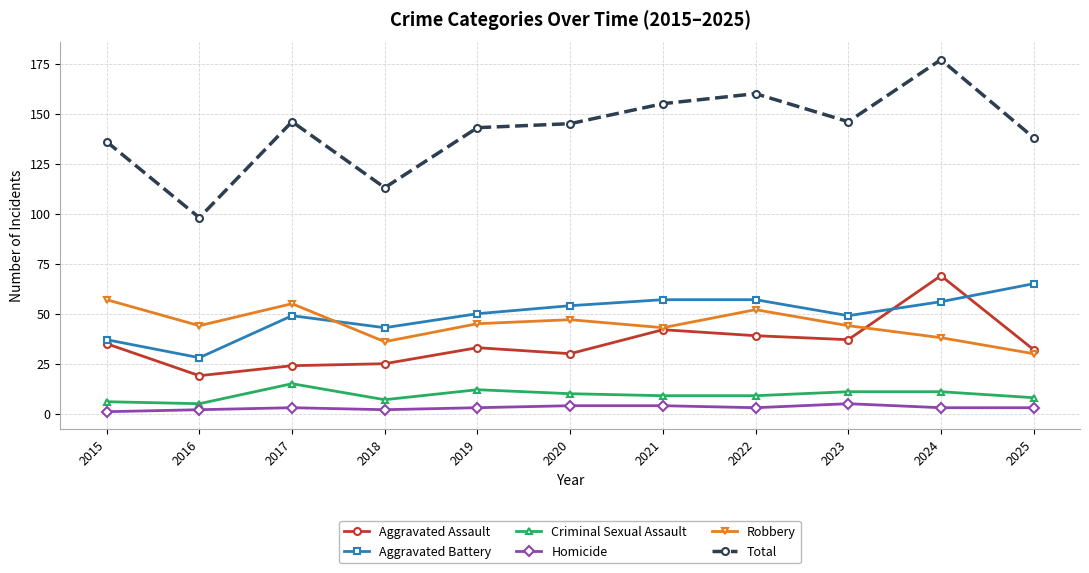

Which series has the largest total across all categories?

Total